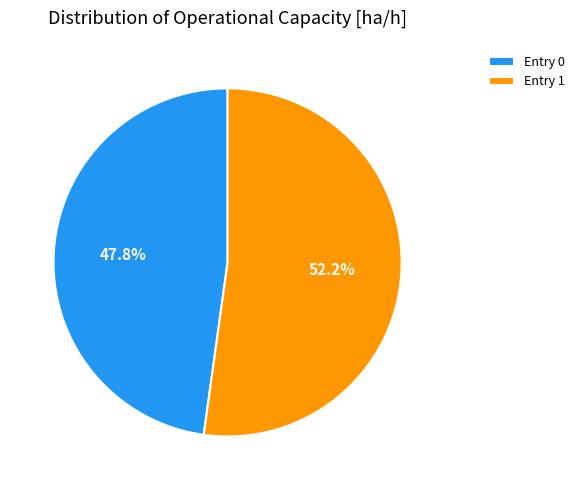

Do Entry 0 and Entry 1 together represent more than half of the pie?

Yes